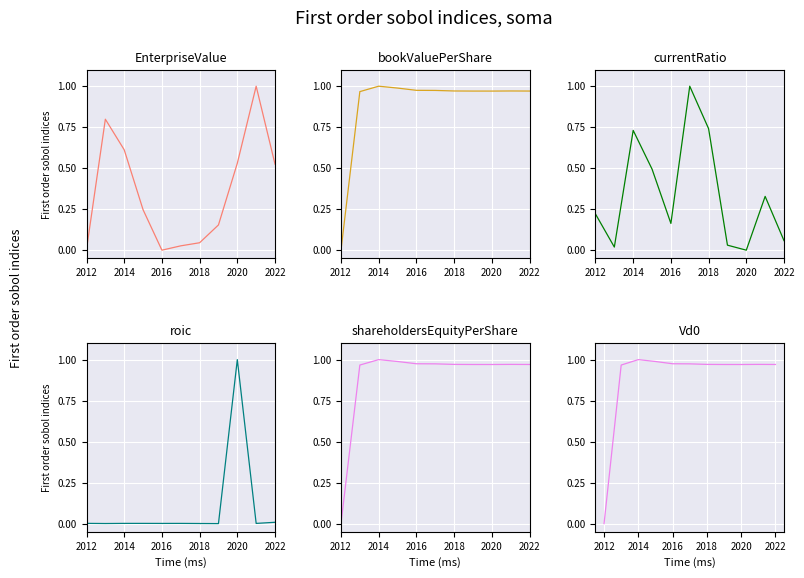

What is the total value across all series at 2018?

3.7